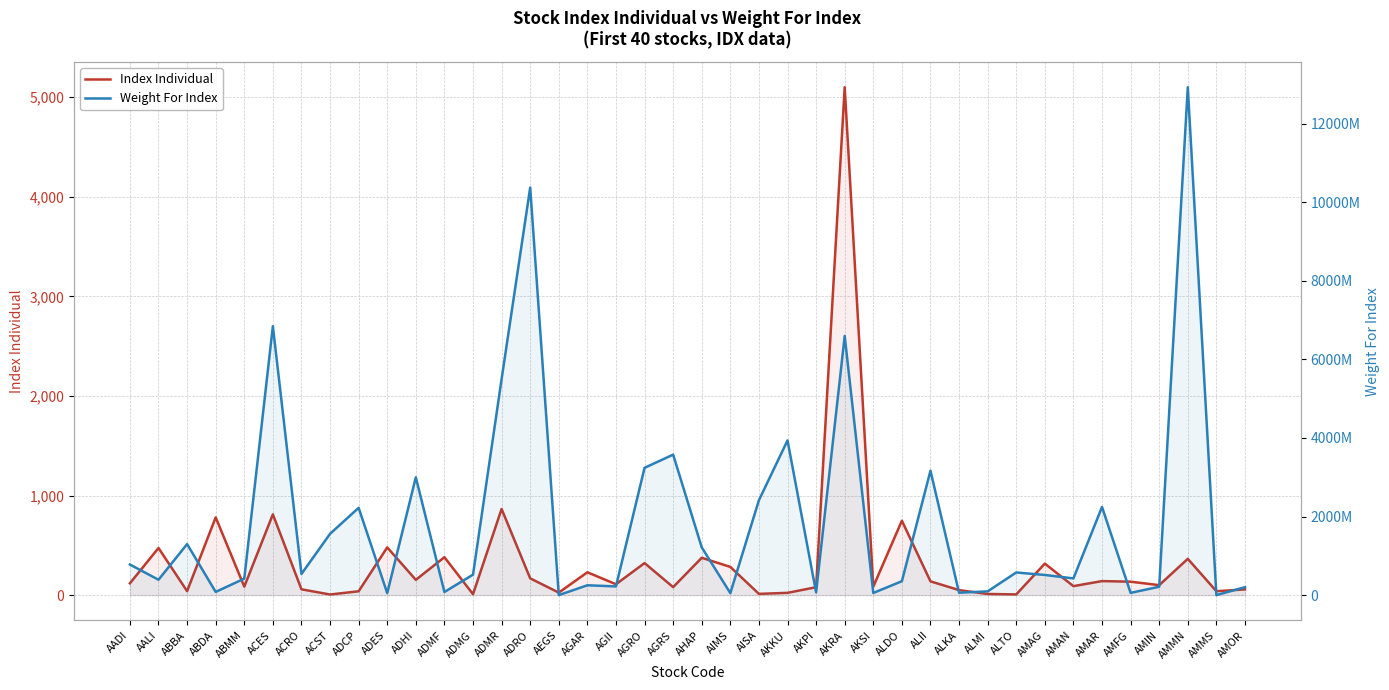

What is the label of the 2nd point from the right?

AMMS